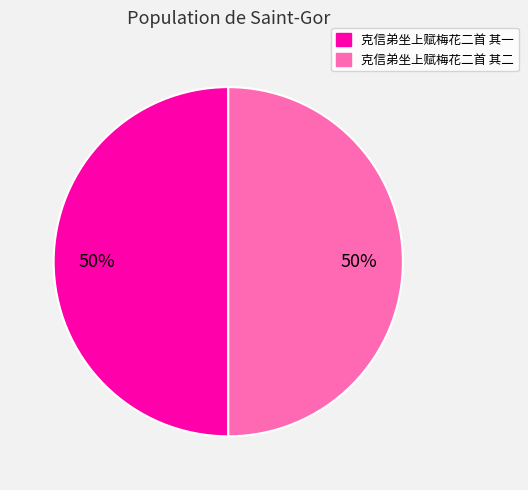

To the nearest percent, what portion does 克信弟坐上赋梅花二首 其二 represent?

50%